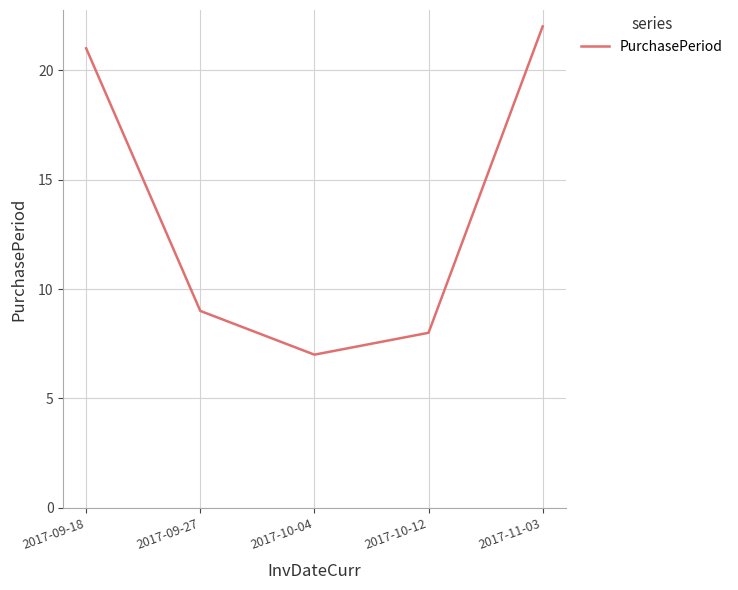

Which has a higher value, 2017-10-04 or 2017-10-12?

2017-10-12